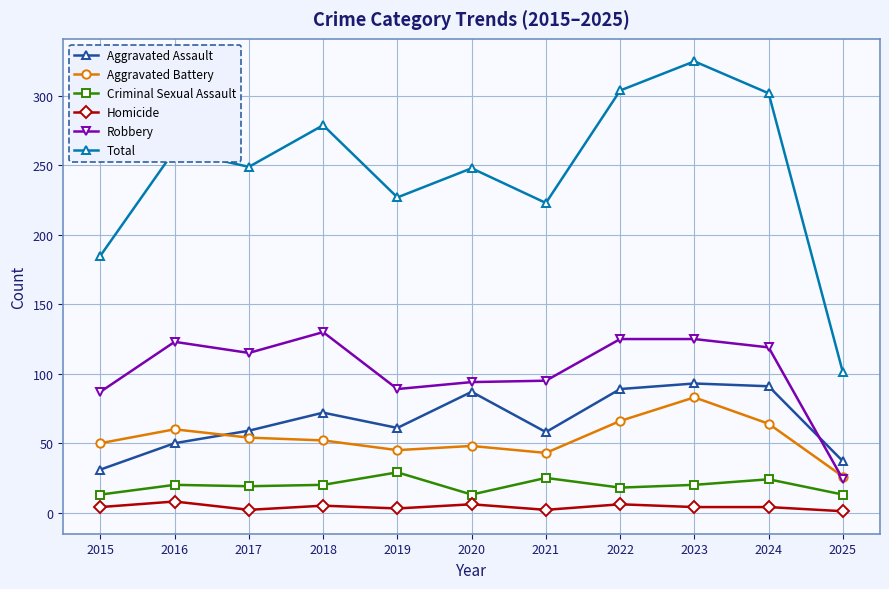

What is the smallest value displayed?

1